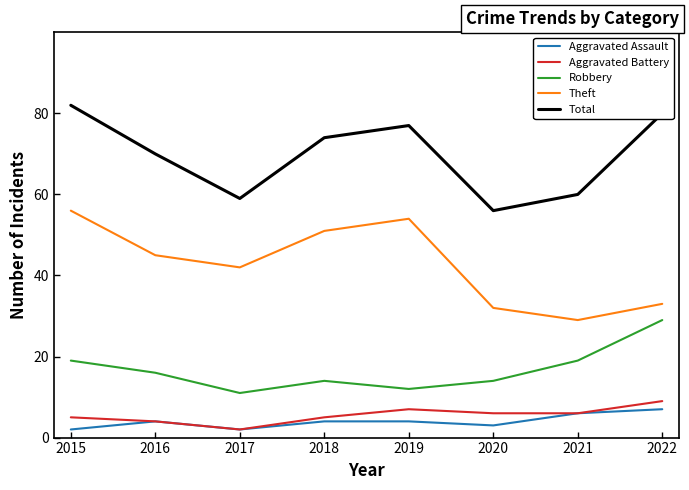

What is the difference between the second highest and second lowest values in the Robbery series?

7